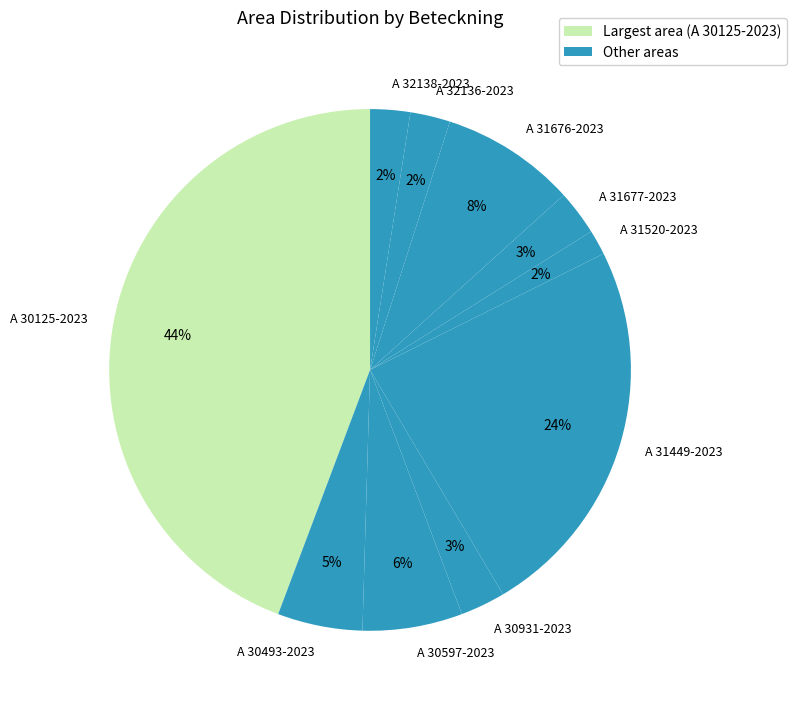

What percentage is the A 31676-2023 slice, to the nearest percent?

8%